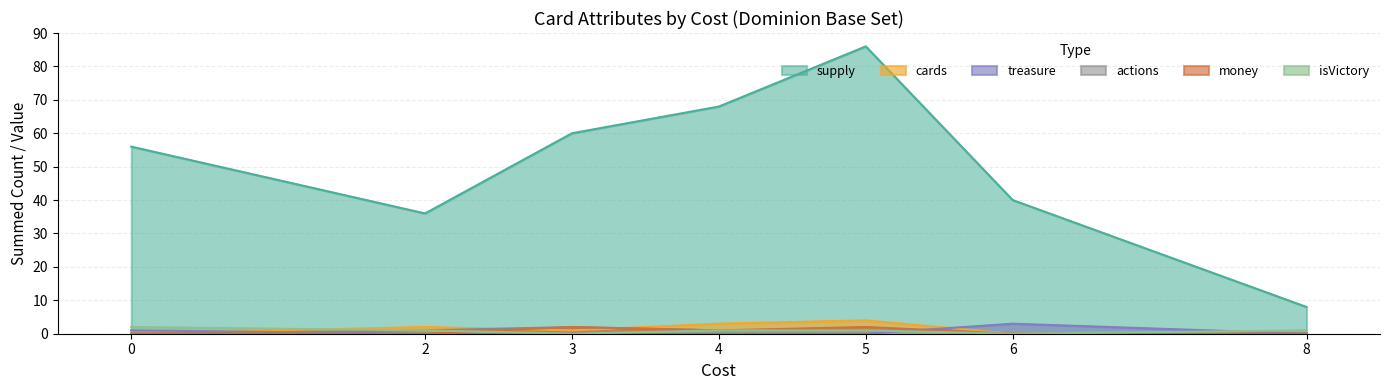

How many lines are shown in the chart?

6